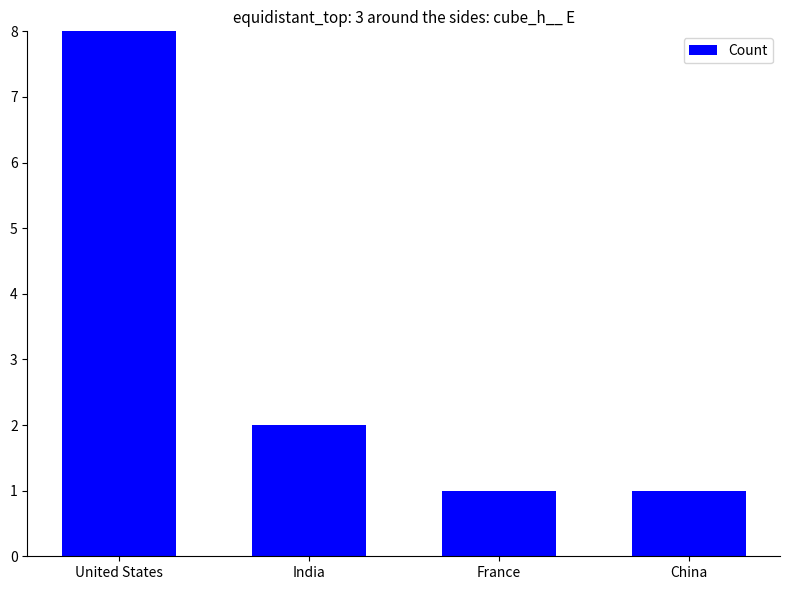

Count the number of data series in this chart.

1